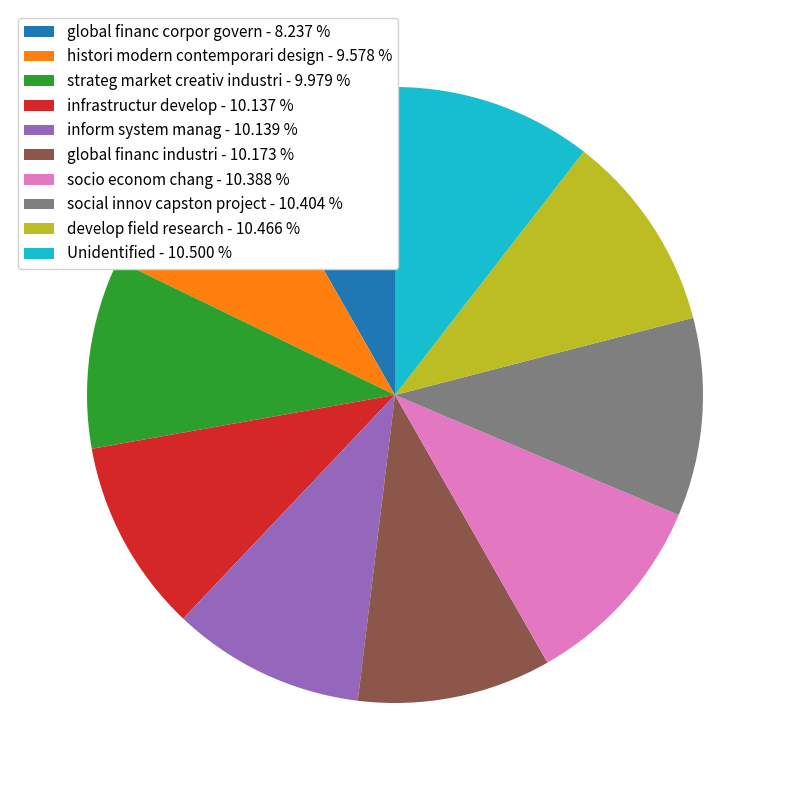

Does any single category account for the majority?

No